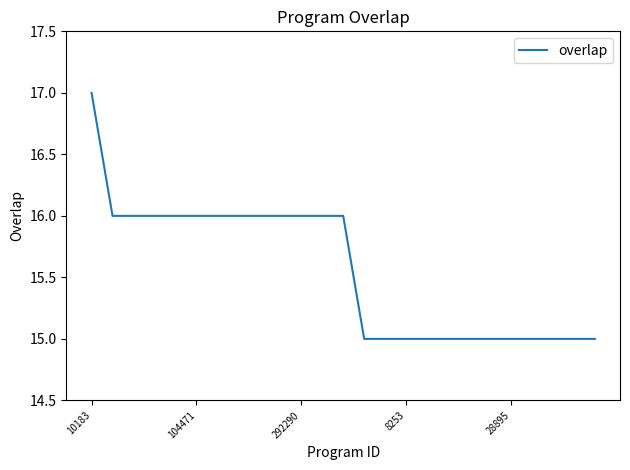

What is the greatest value displayed?

17